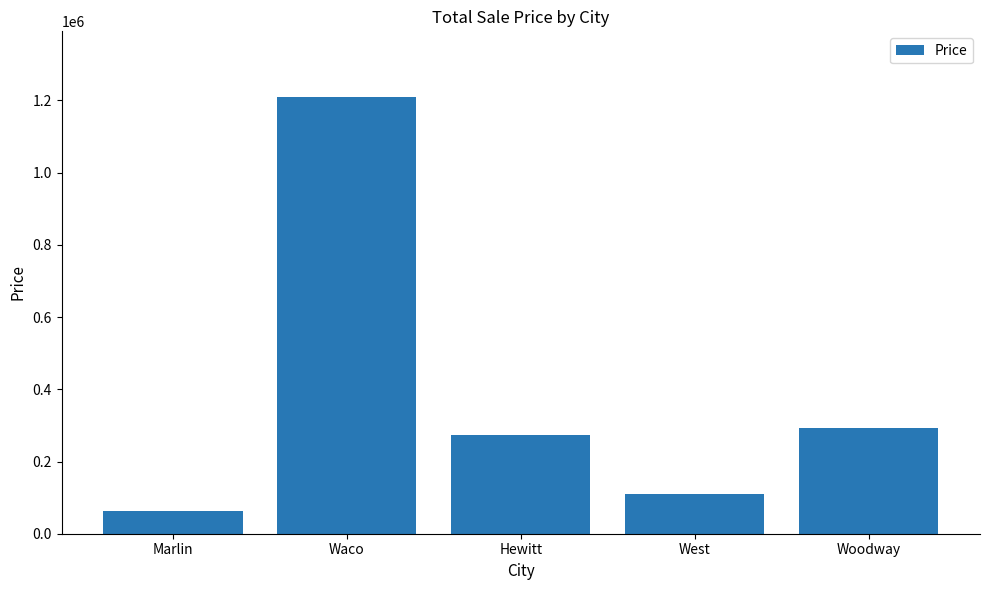

List the labels in order of value, smallest first.

Marlin, West, Hewitt, Woodway, Waco